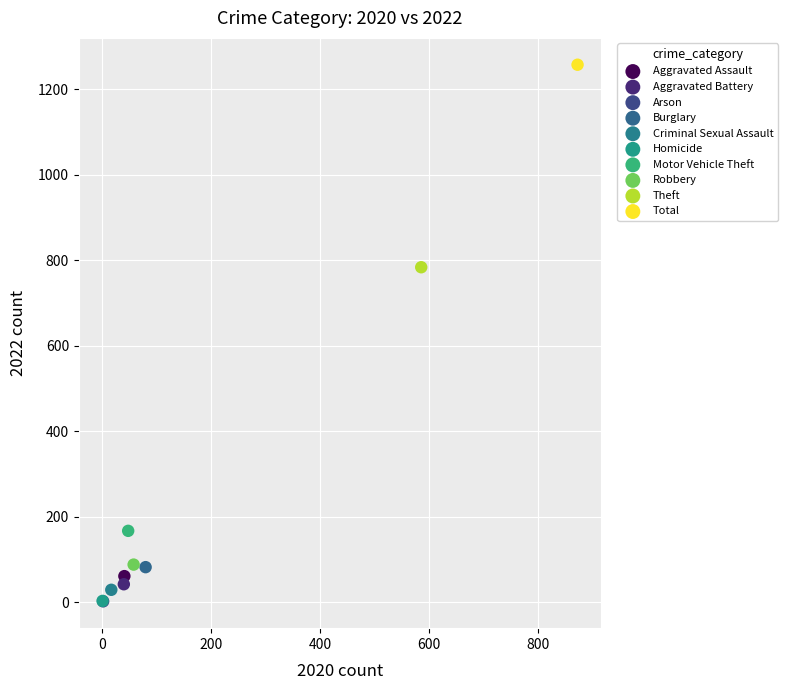

What are all the series names shown in the legend?

Aggravated Assault, Aggravated Battery, Arson, Burglary, Criminal Sexual Assault, Homicide, Motor Vehicle Theft, Robbery, Theft, Total